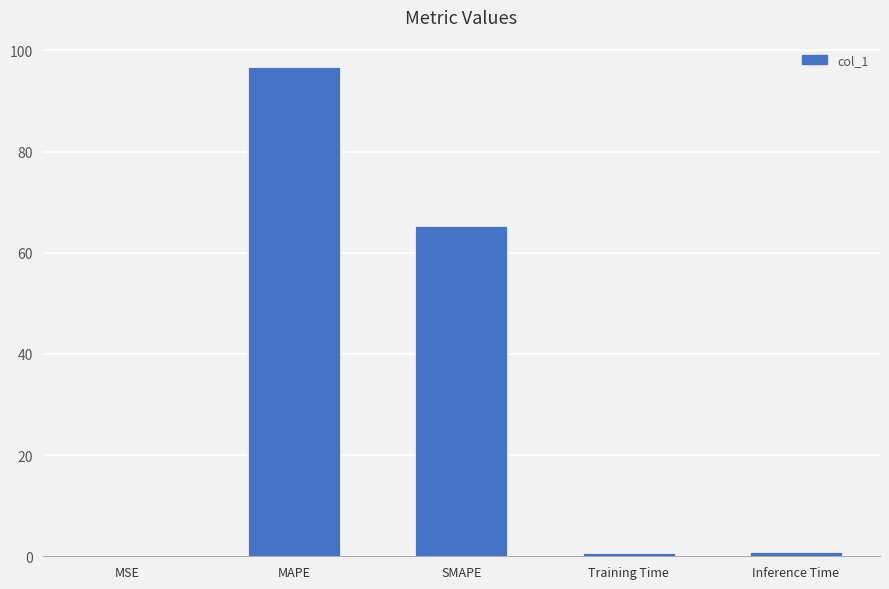

Are the bars horizontal?

No